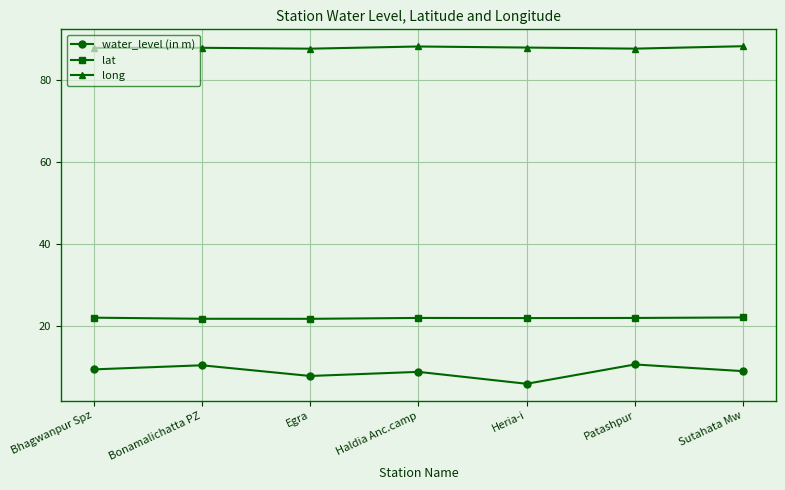

Rank the series at Haldia Anc.camp from highest to lowest value.

long, lat, water_level (in m)